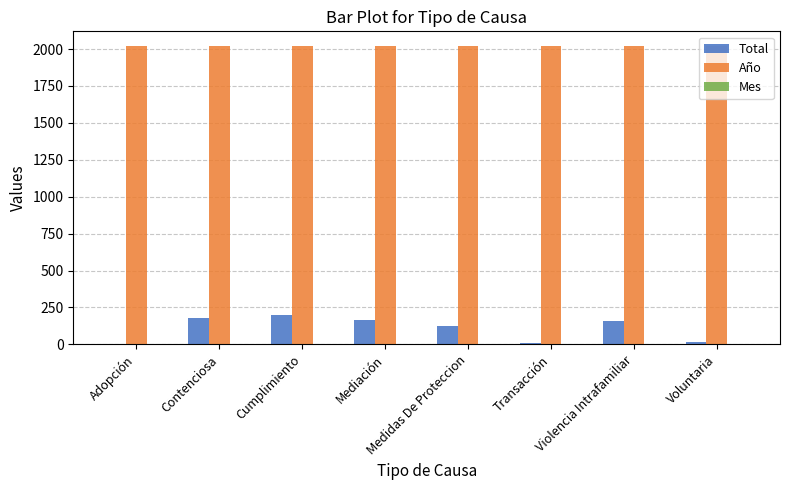

At which label does Total first exceed 158?

Contenciosa